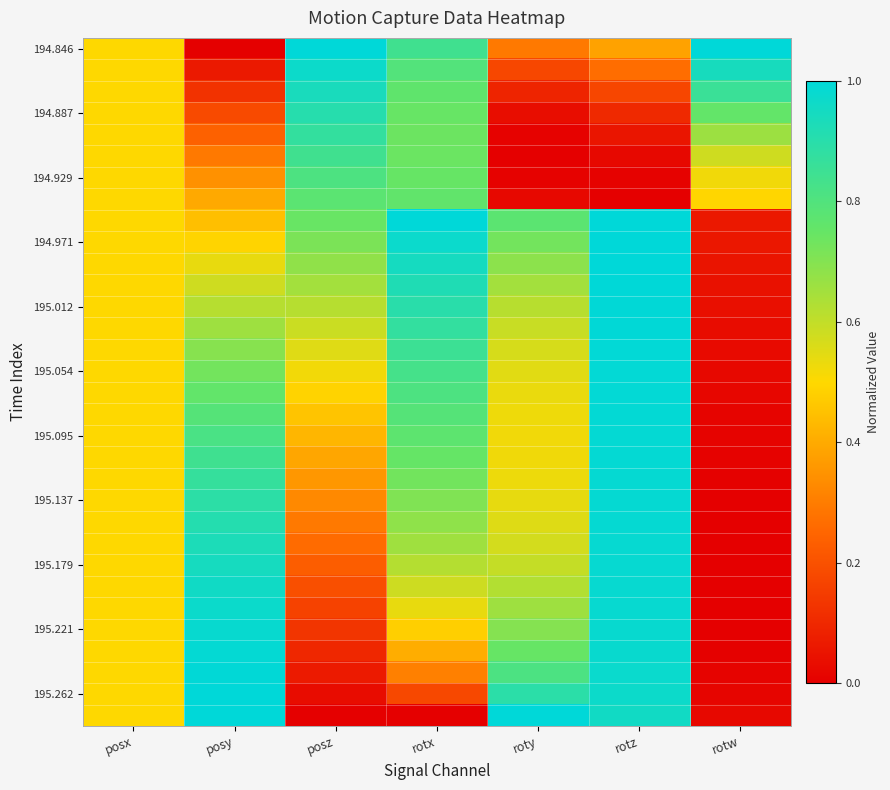

What is the total value across all series at posy?

21.0